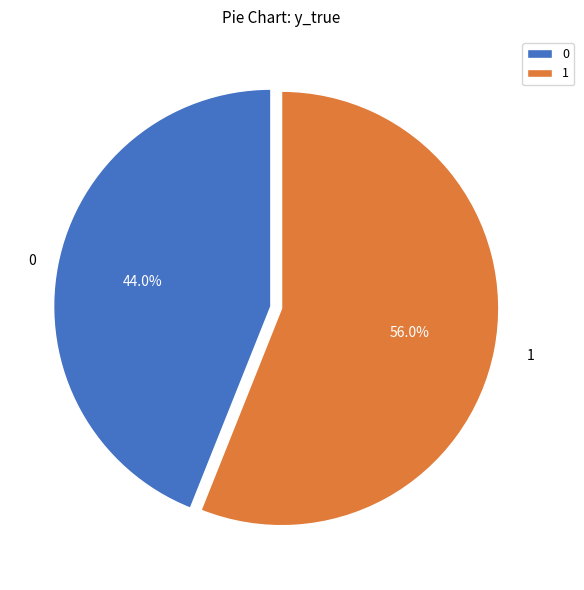

How much of the chart is everything except 1?

44.0%